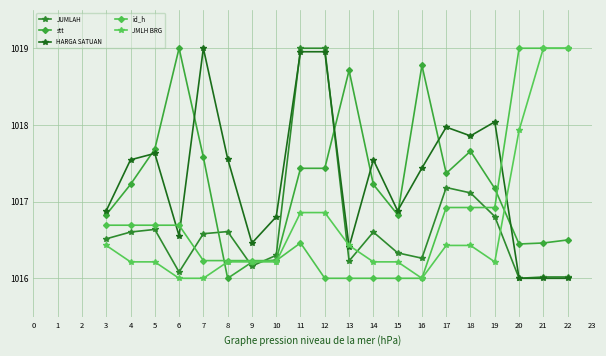

Which series has the widest spread of values?

JUMLAH